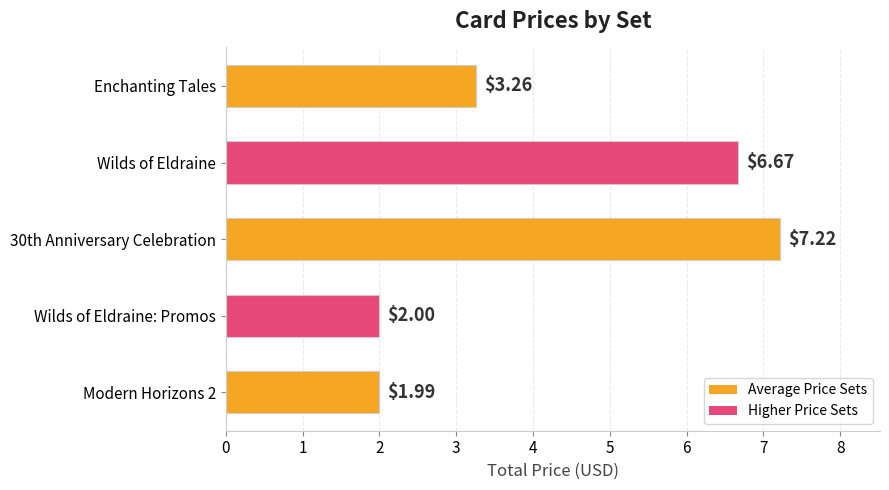

How many data points are less than 3?

2